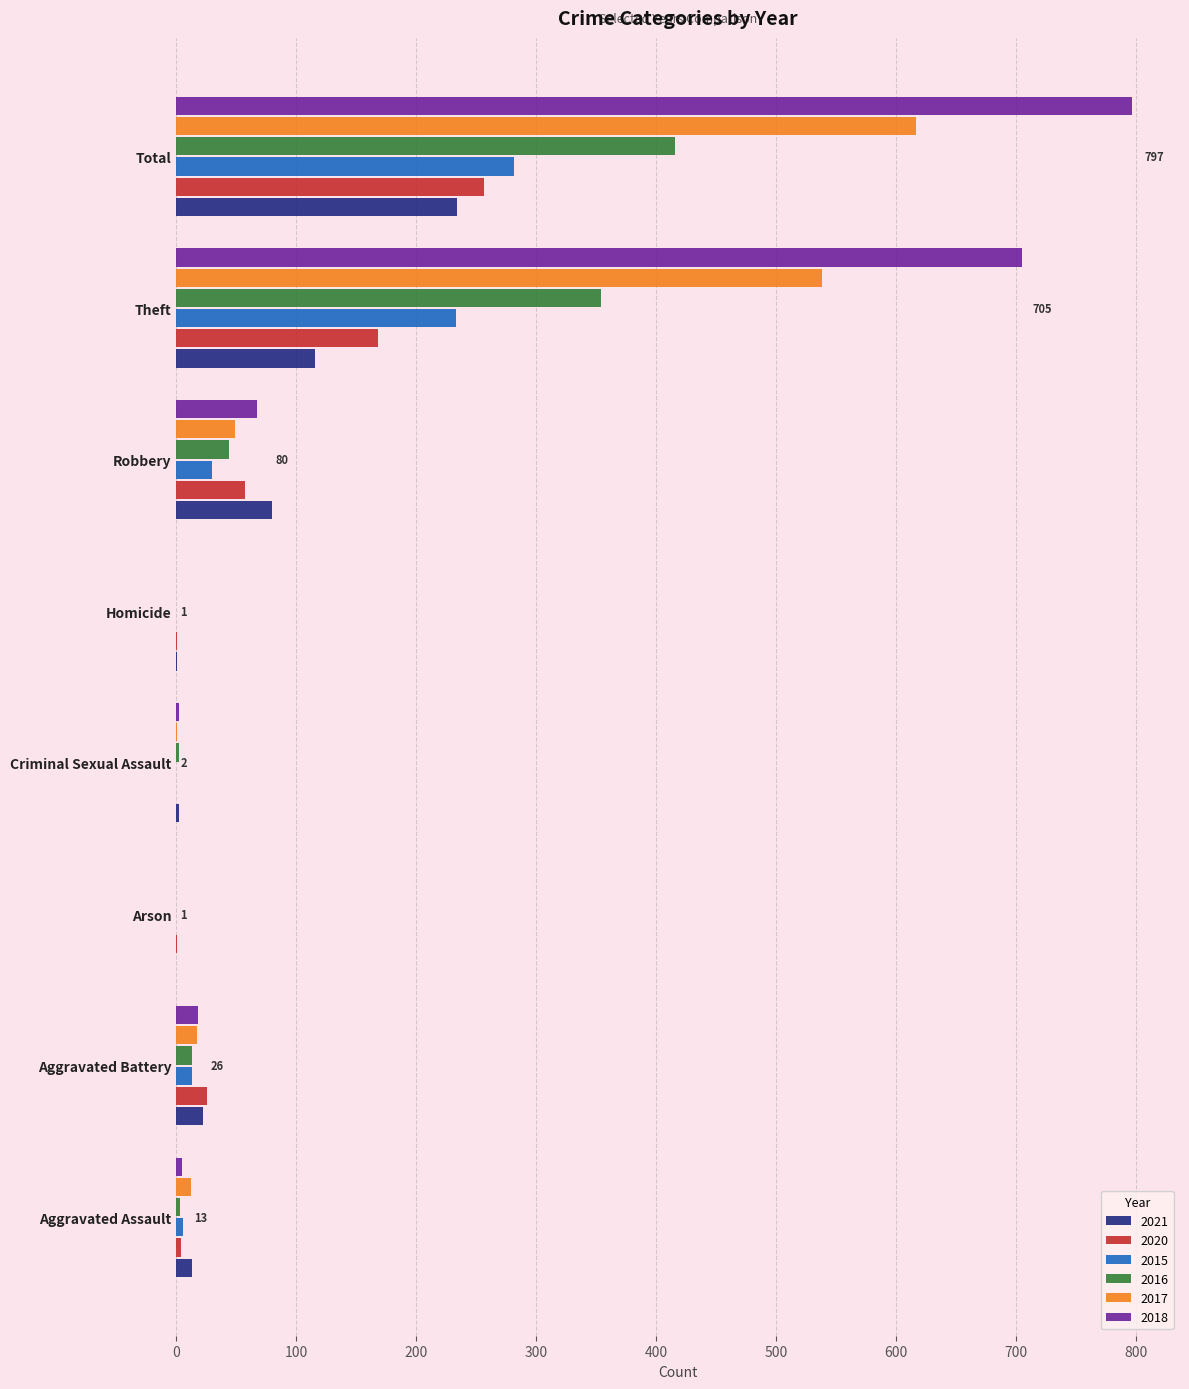

What is the spread (max minus min) of values at Aggravated Assault?

10